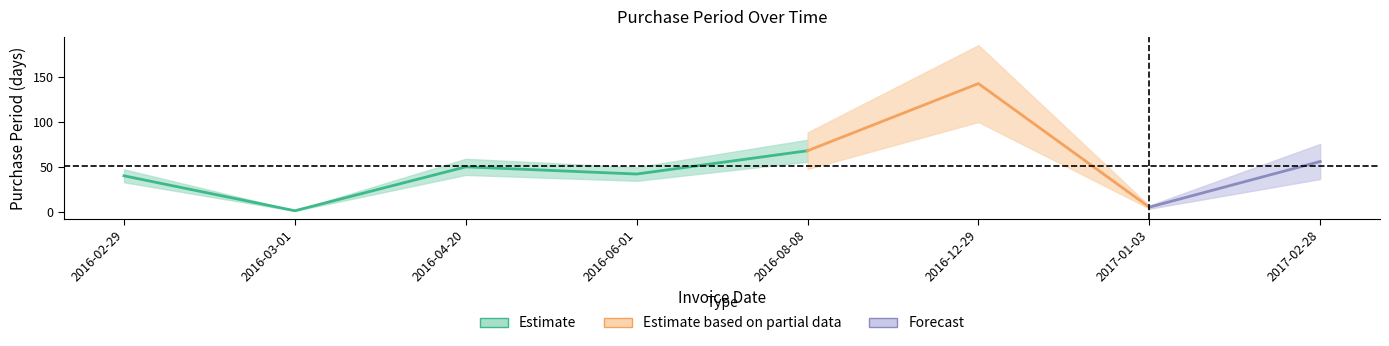

What is the sum of all values?

405